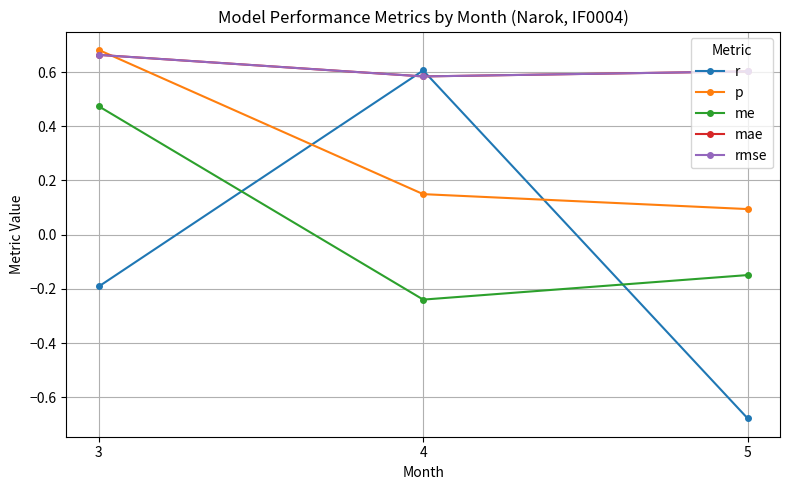

Which series has the largest total across all categories?

mae